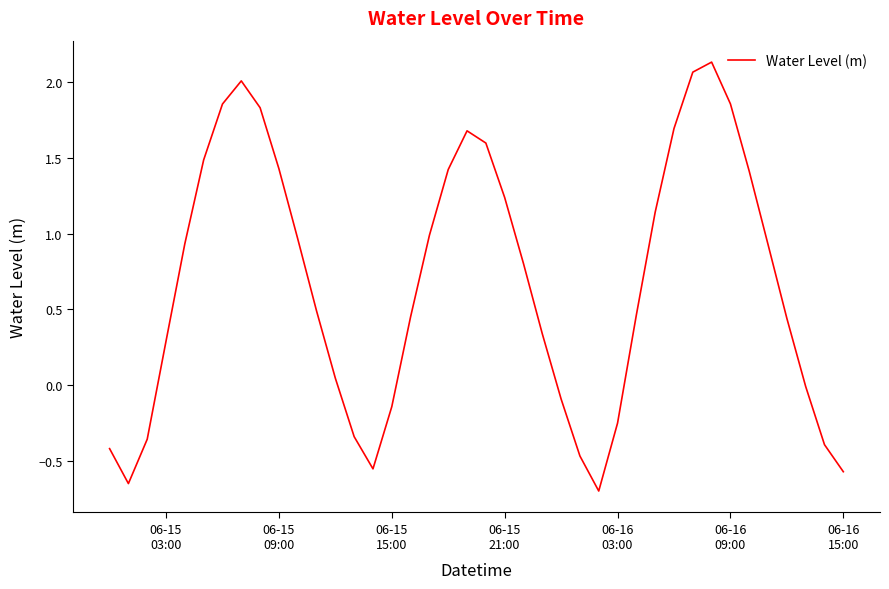

What is the difference between the maximum and minimum values?

2.8